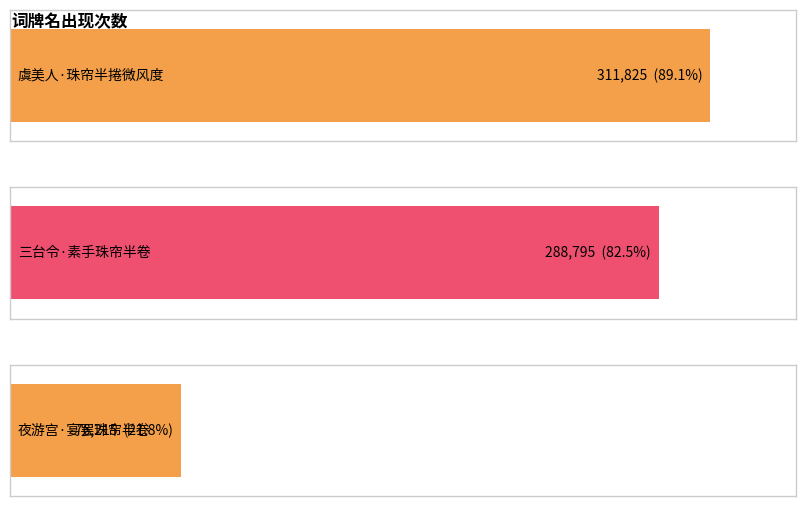

Reading right to left, transcribe all the data shown in this chart.

76215	288795	311825